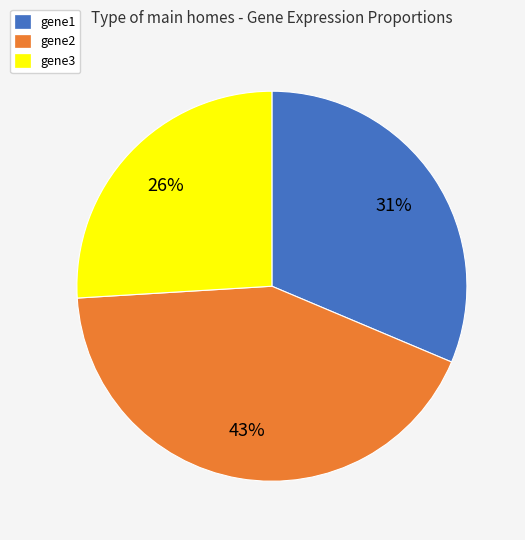

To the nearest percent, what is the combined percentage of gene2 and gene1?

74%